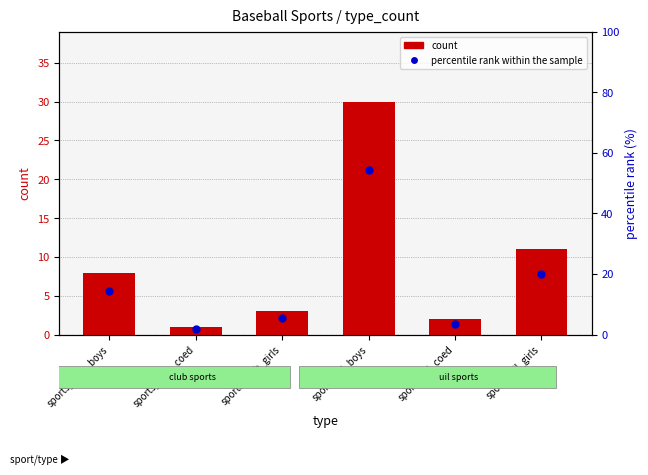

At how many categories does at least one series exceed 54?

1